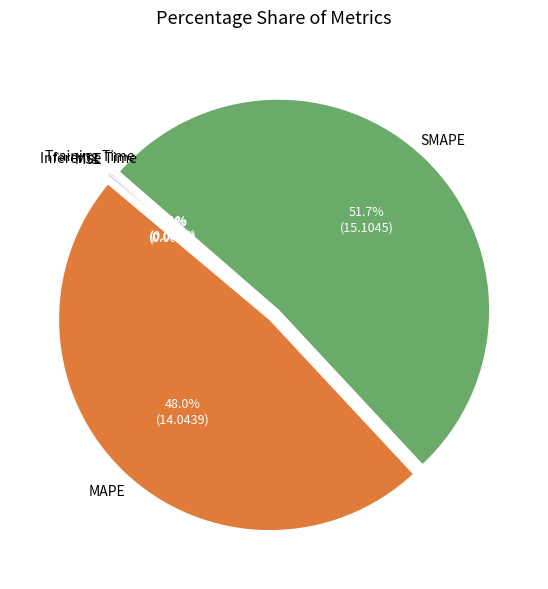

Does any single category account for the majority?

Yes